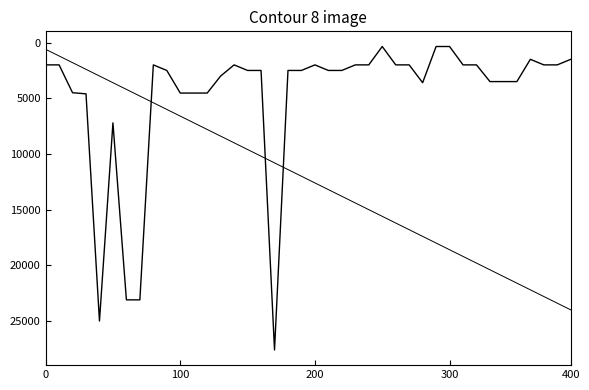

How many lines are shown in the chart?

2